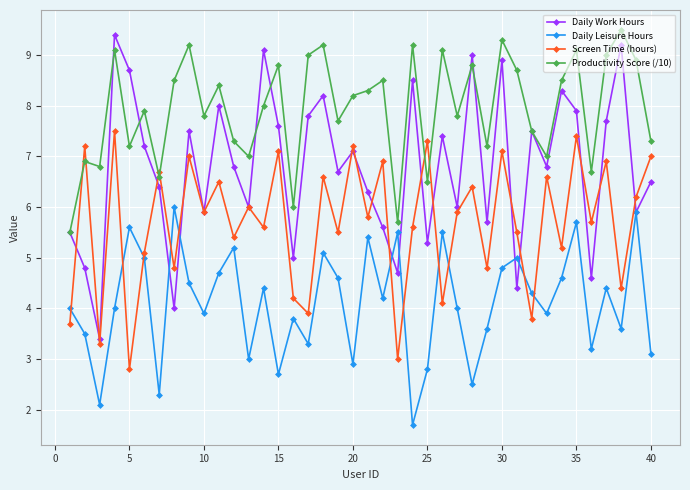

List the series in order of their overall mean, lowest first.

Daily Leisure Hours, Screen Time (hours), Daily Work Hours, Productivity Score (/10)